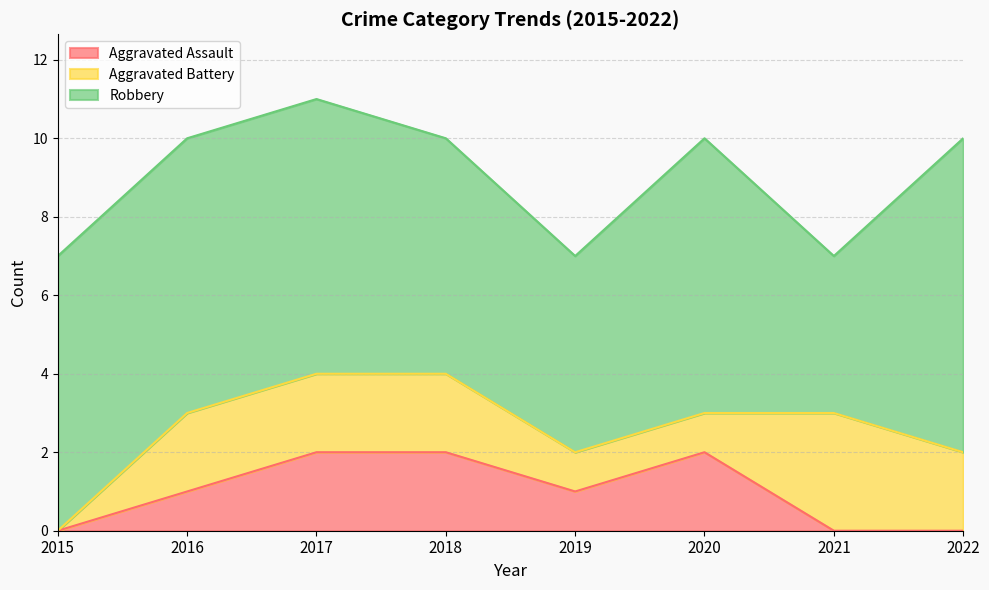

Which label corresponds to the smallest value in the chart?

2015